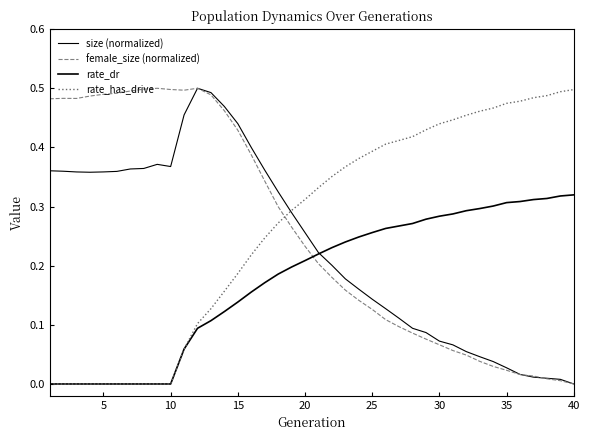

Does the chart display data point markers on the line(s)?

No